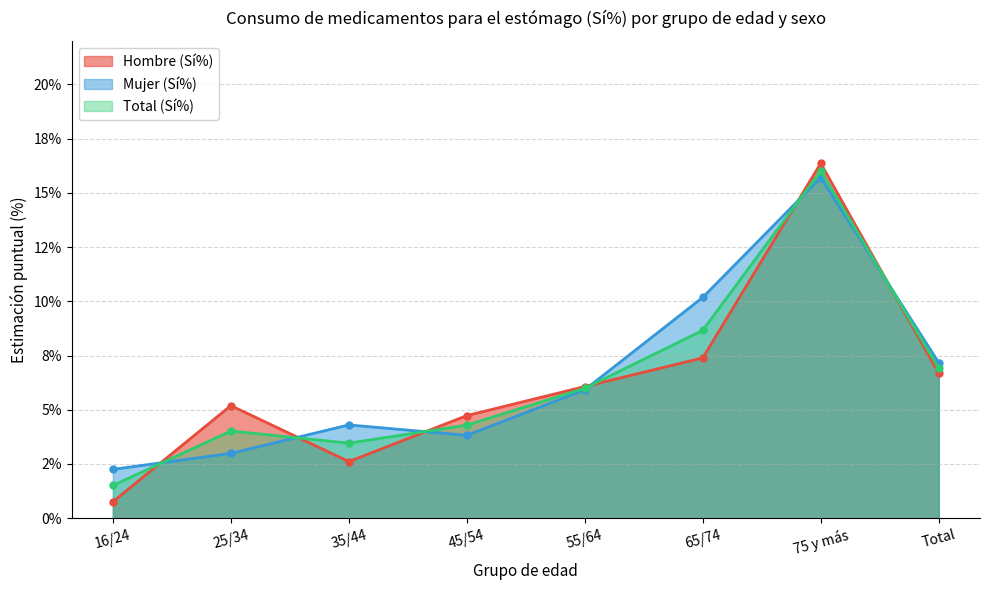

What is the label of the 2nd point from the right?

75 y más